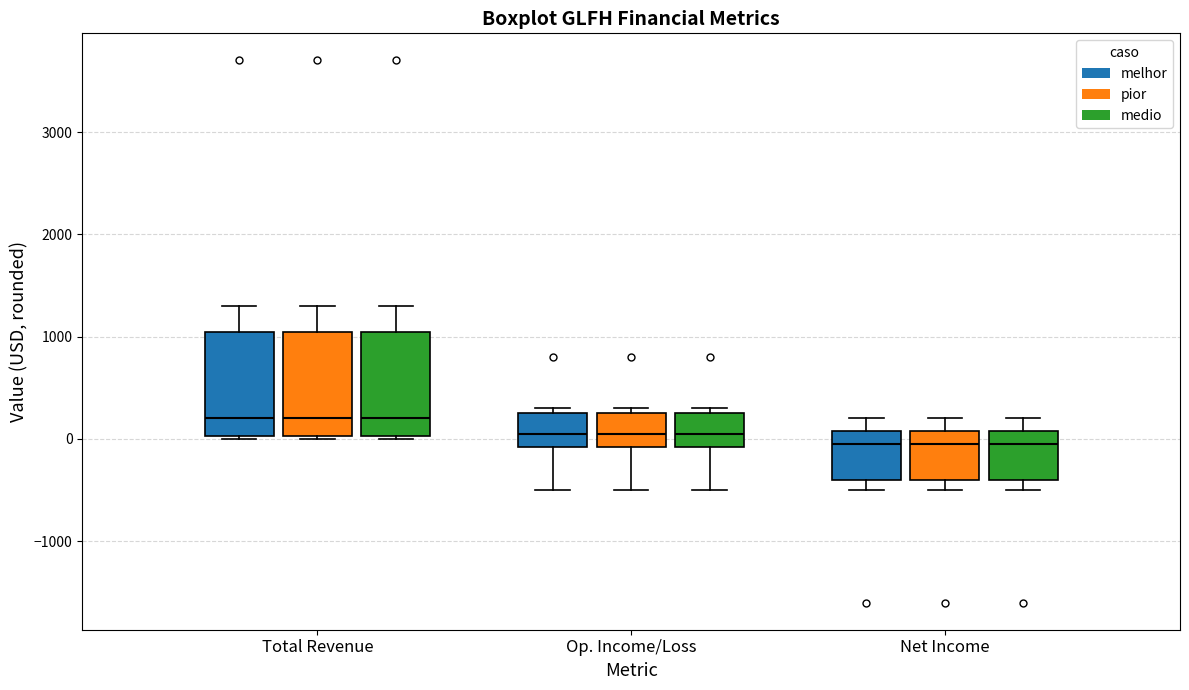

Where is the upper edge of the box for Op. Income/Loss (medio) on the y-axis? The values are not printed on the chart, so give them approximately, as read against the axis.

300